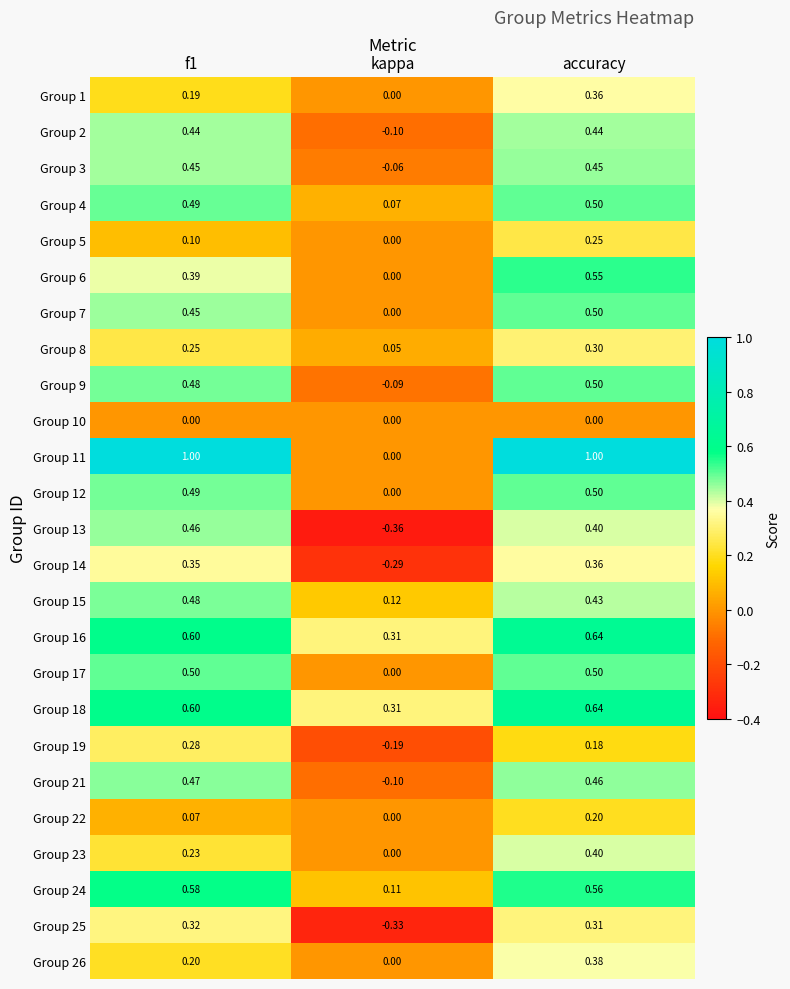

Which label corresponds to the smallest value in the chart?

kappa